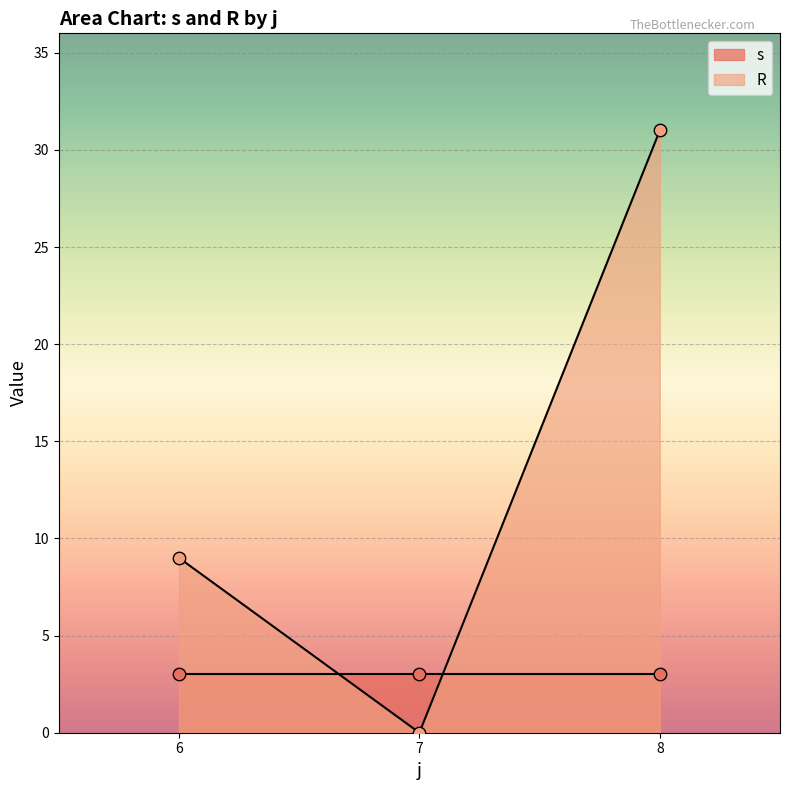

Rank the categories by R value from lowest to highest.

7, 6, 8